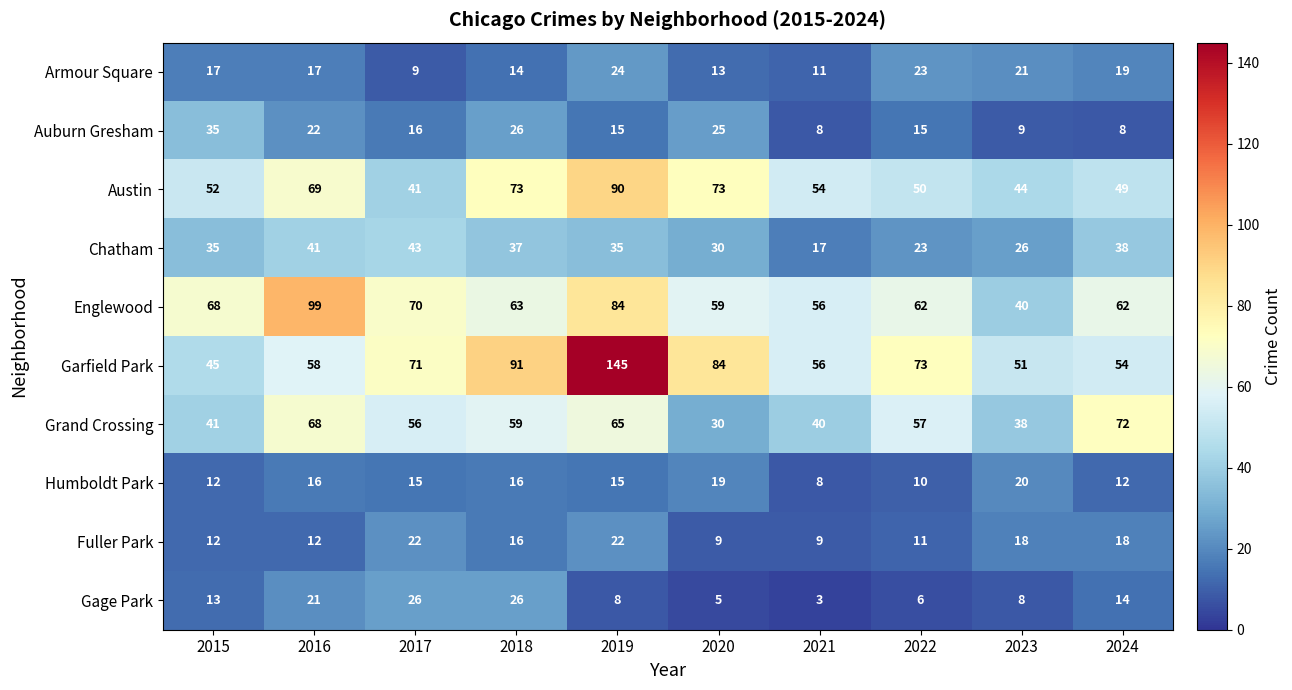

Read the Englewood value at 2023, to the nearest 10.

40